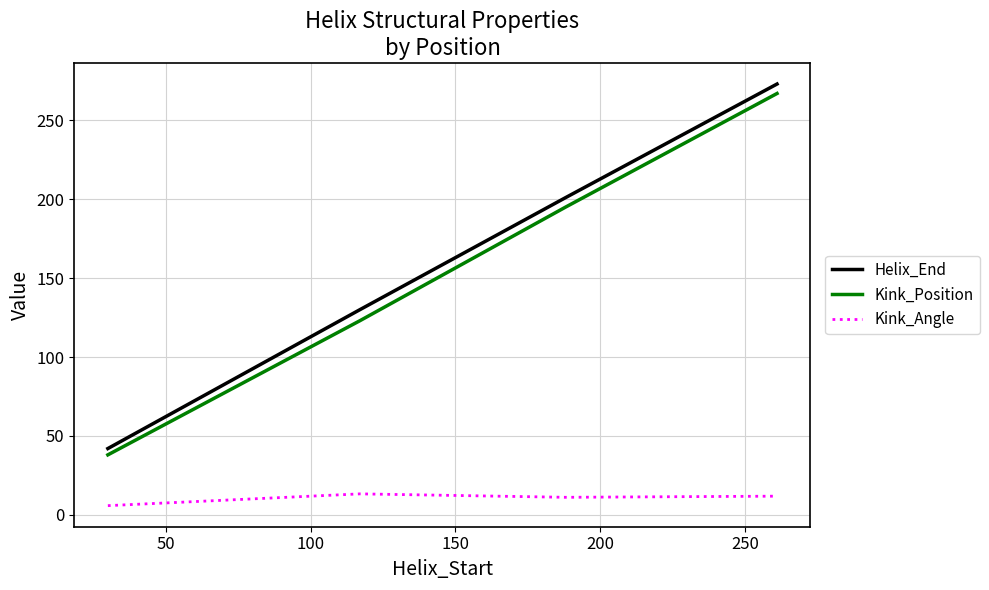

Count the number of categories in the chart.

4